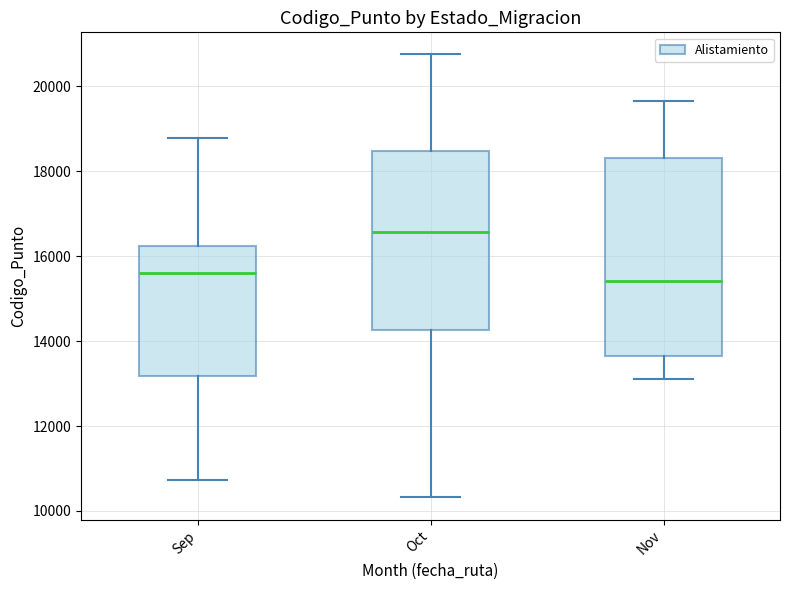

Which box is the tallest, from its lower edge to its upper edge?

Nov